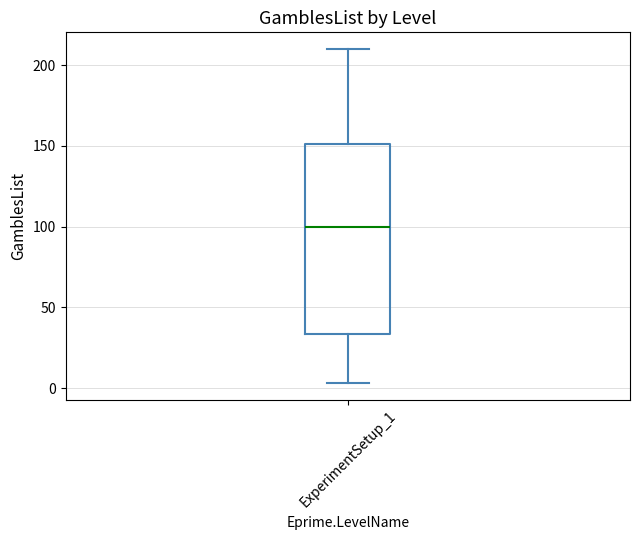

Read this box plot against the y-axis: the position of the median line, the range covered by the box, and the ends of both whiskers. The values are not printed on the chart, so give them approximately, as read against the axis.

median 100, box 35 to 150, whiskers 5 to 210